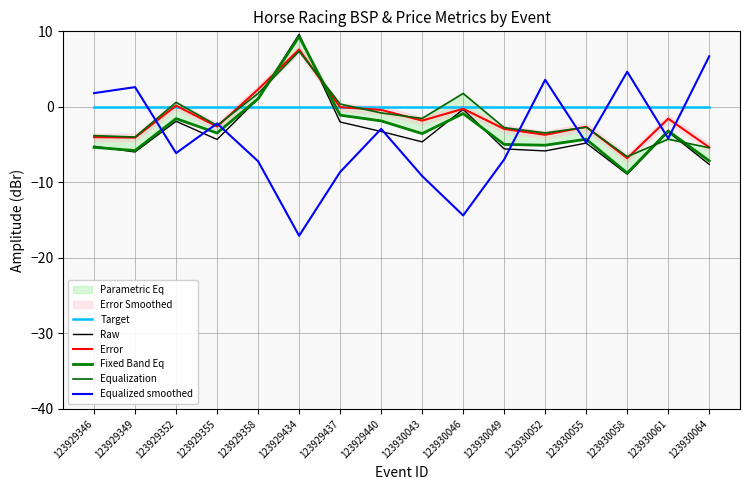

Which label corresponds to the smallest value in the chart?

123929434